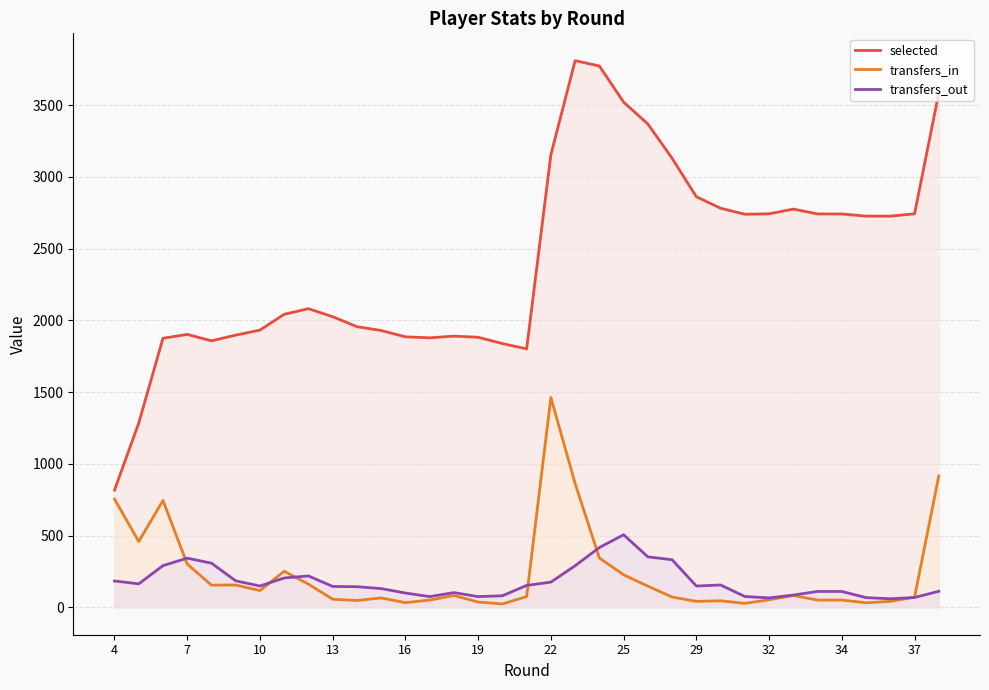

How many interior local valleys does the selected (line) series have?

4